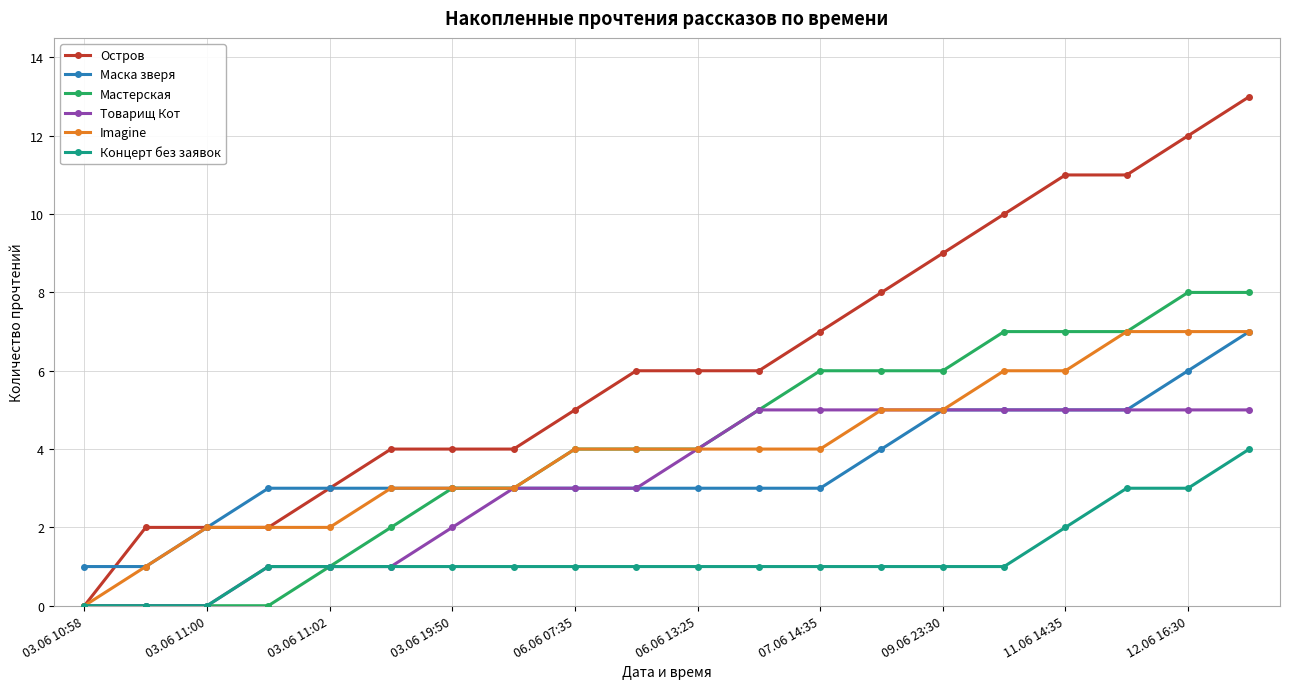

What is the value of the Мастерская point at the 17th from the left?

7